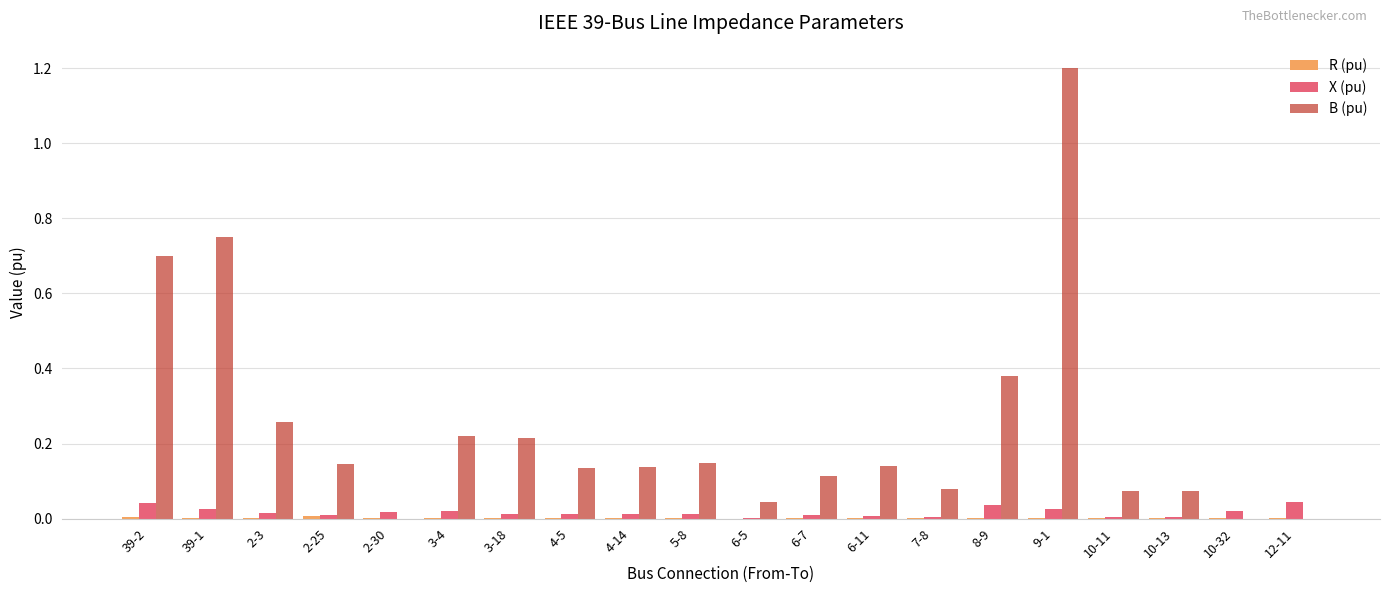

Between 9-1 and 12-11, which series saw the biggest shift?

B (pu)